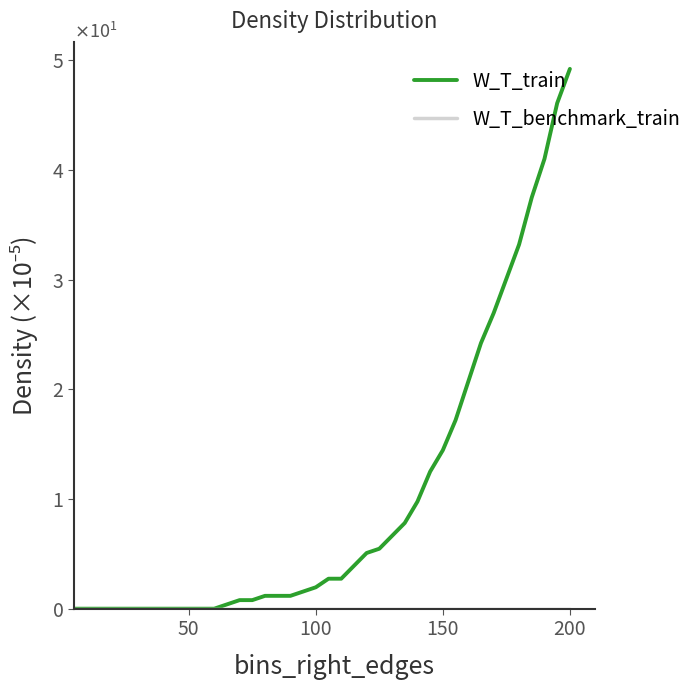

Is this an area chart (filled region under the line)?

No